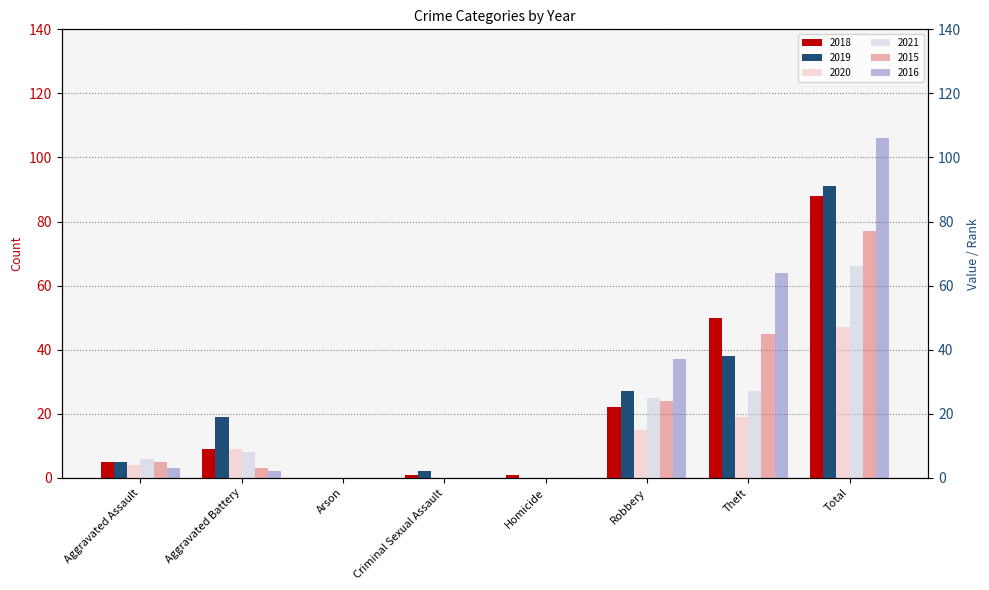

What is the difference between the maximum and minimum values in the 2016 series?

106